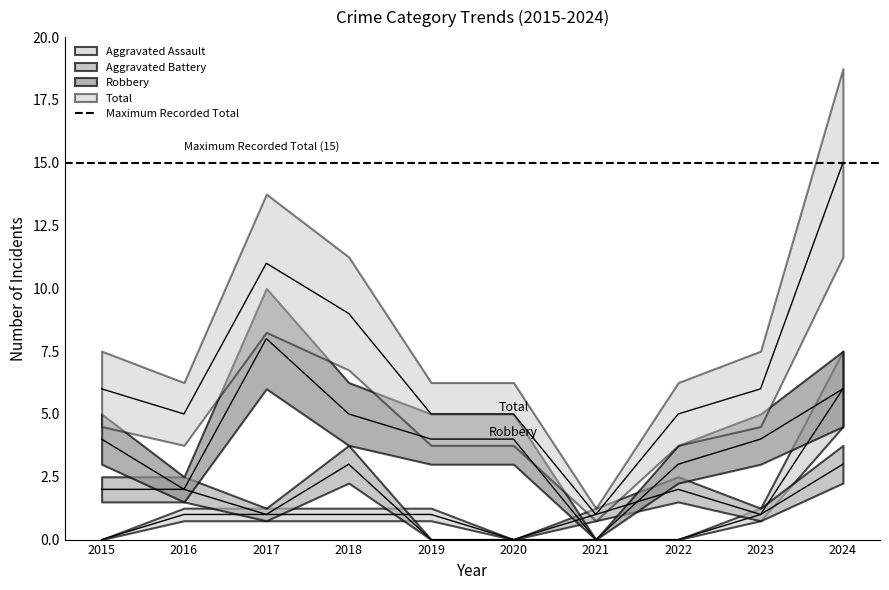

What is the sum of the Robbery values at 2018 and 2023?

9